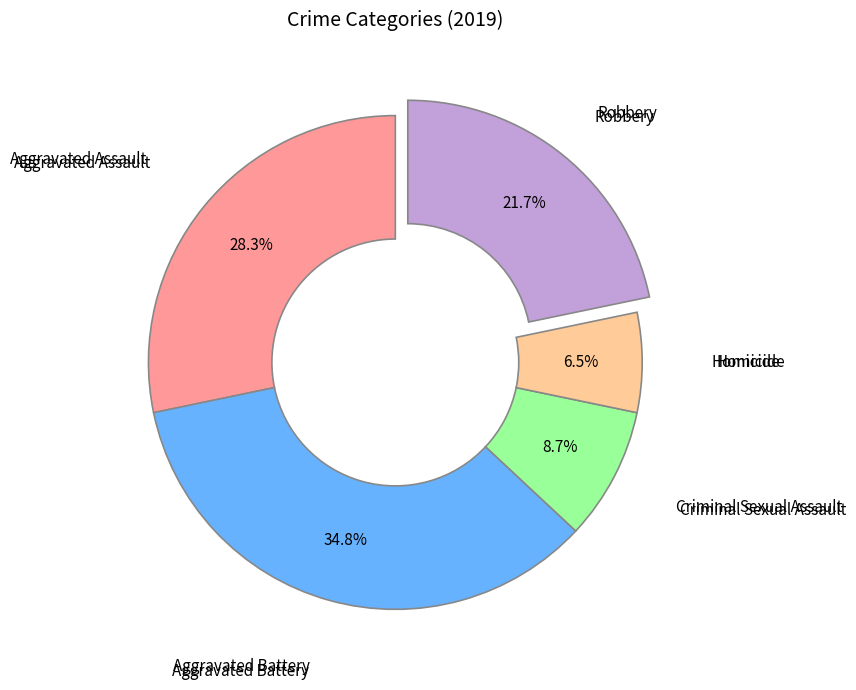

Does any single category account for the majority?

No